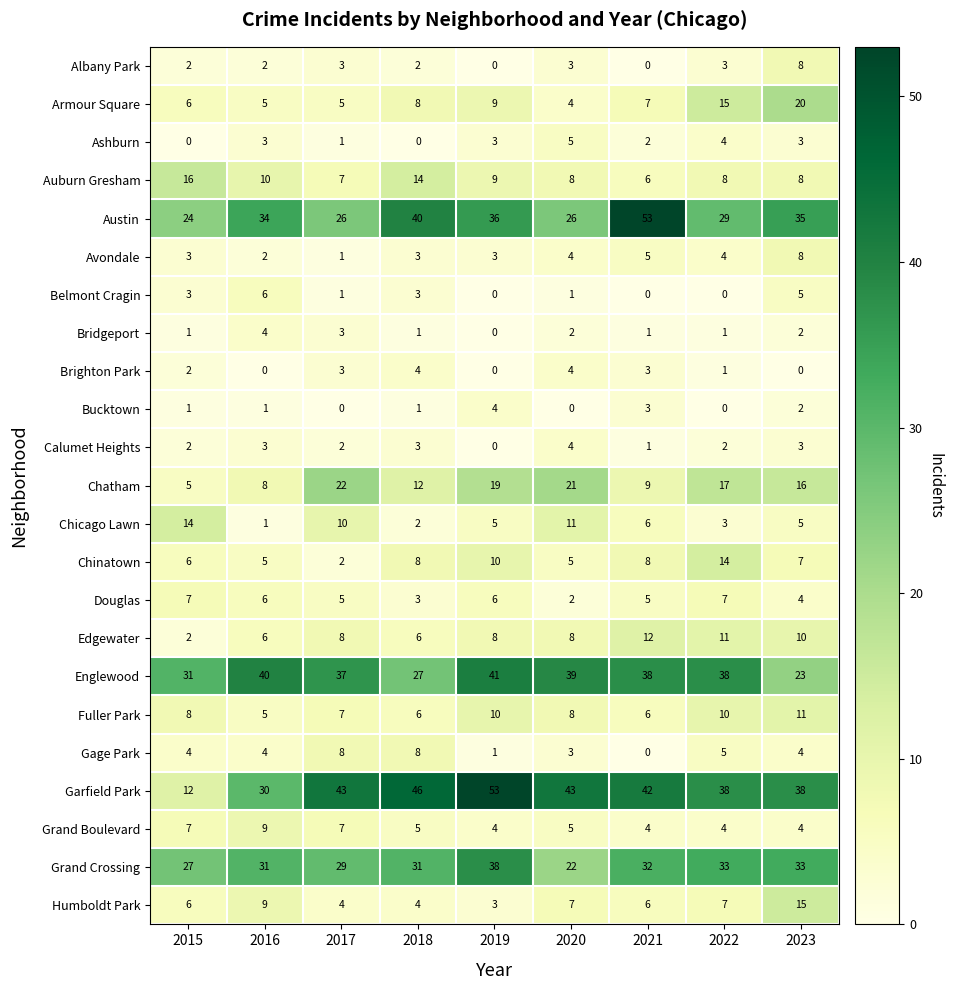

What is the difference between the highest and lowest values at 2021?

53